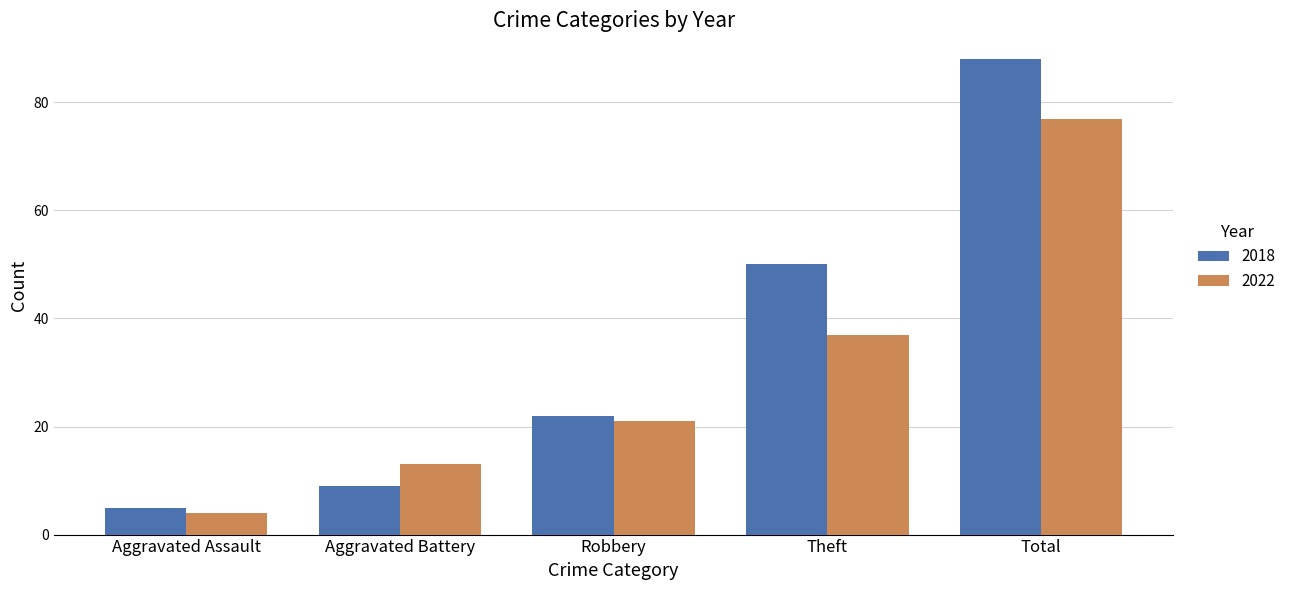

What are all the series names shown in the legend?

2018, 2022